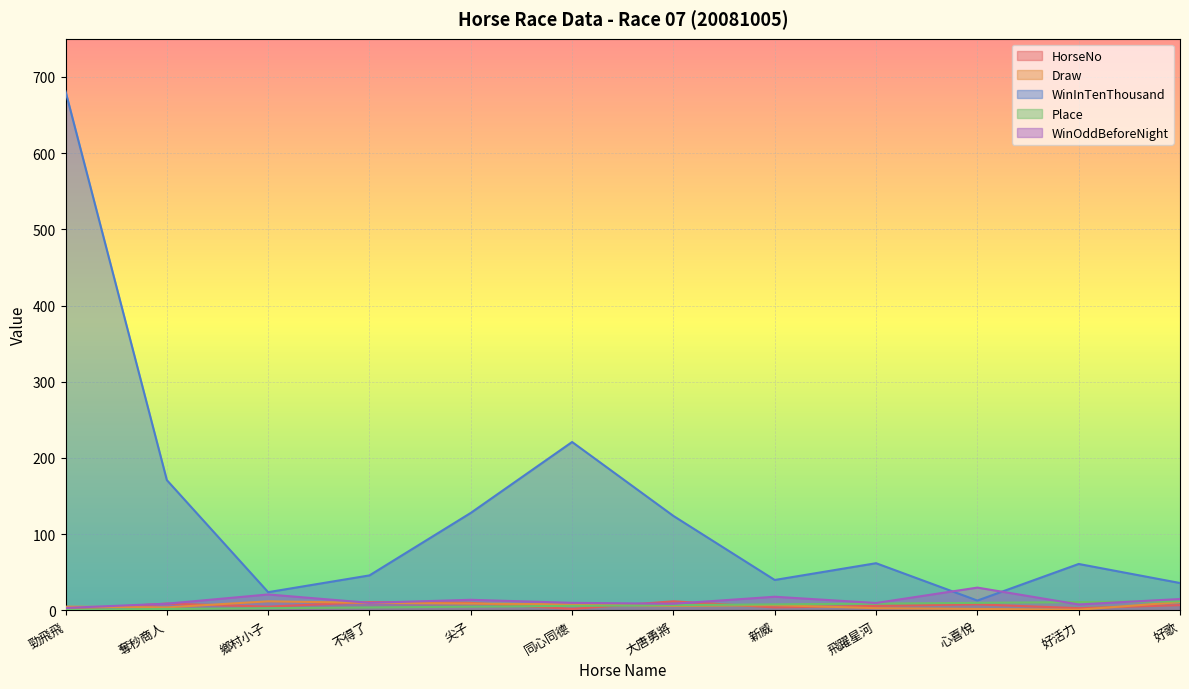

List the labels in order of Place value, largest first.

好歌, 好活力, 心喜悅, 飛躍星河, 新威, 大唐勇將, 同心同德, 尖子, 不得了, 鄉村小子, 奪秒商人, 勁飛飛